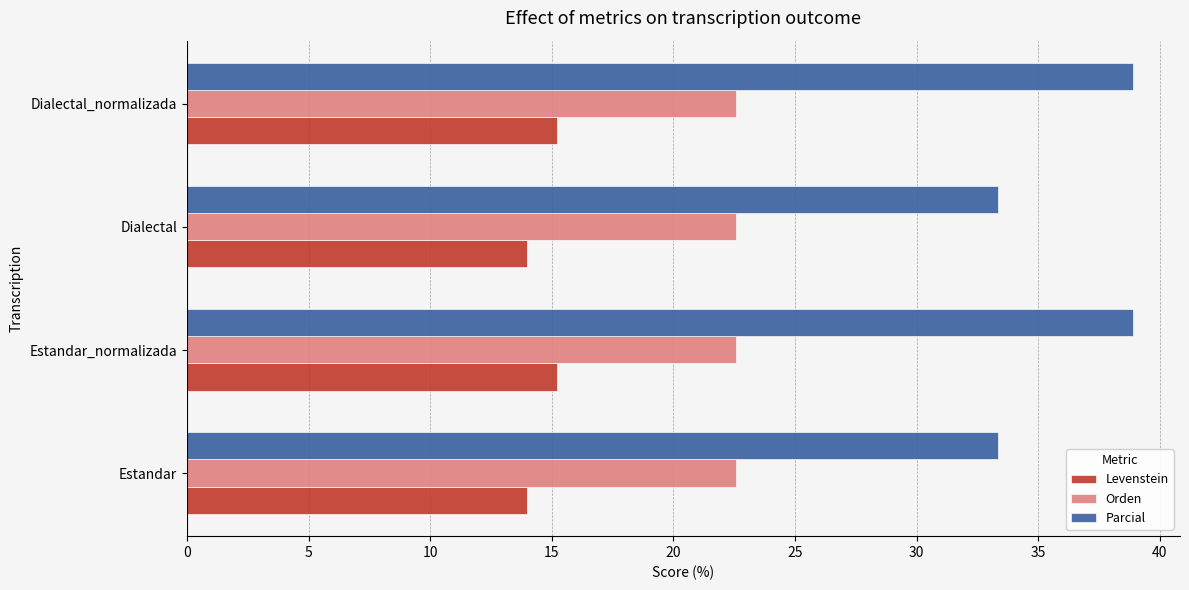

List the series in order of their overall mean, highest first.

Parcial, Orden, Levenstein